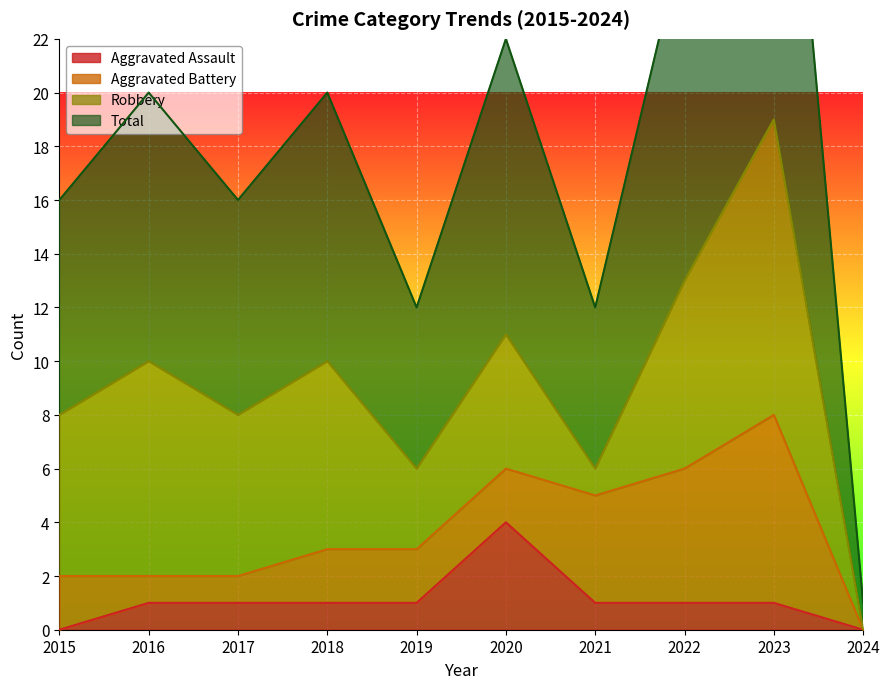

The Aggravated Assault series shows -3 at 2024. True or false?

False